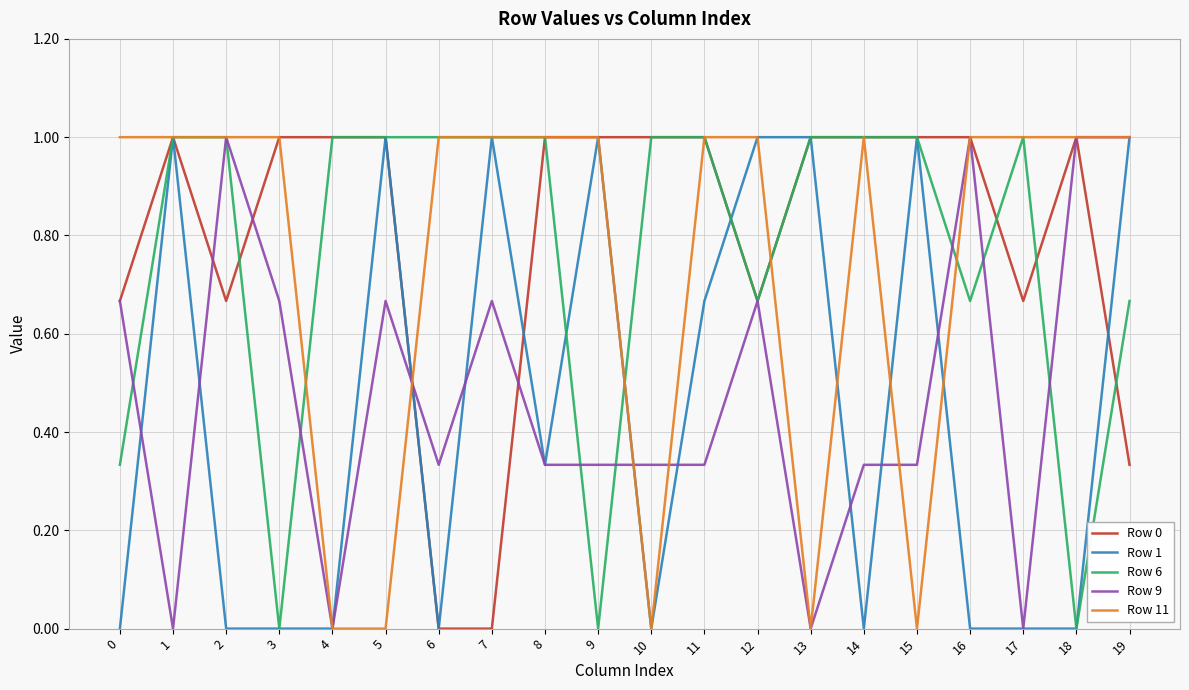

Is the value of Row 1 at 19 greater than the value of Row 6 at 3?

Yes